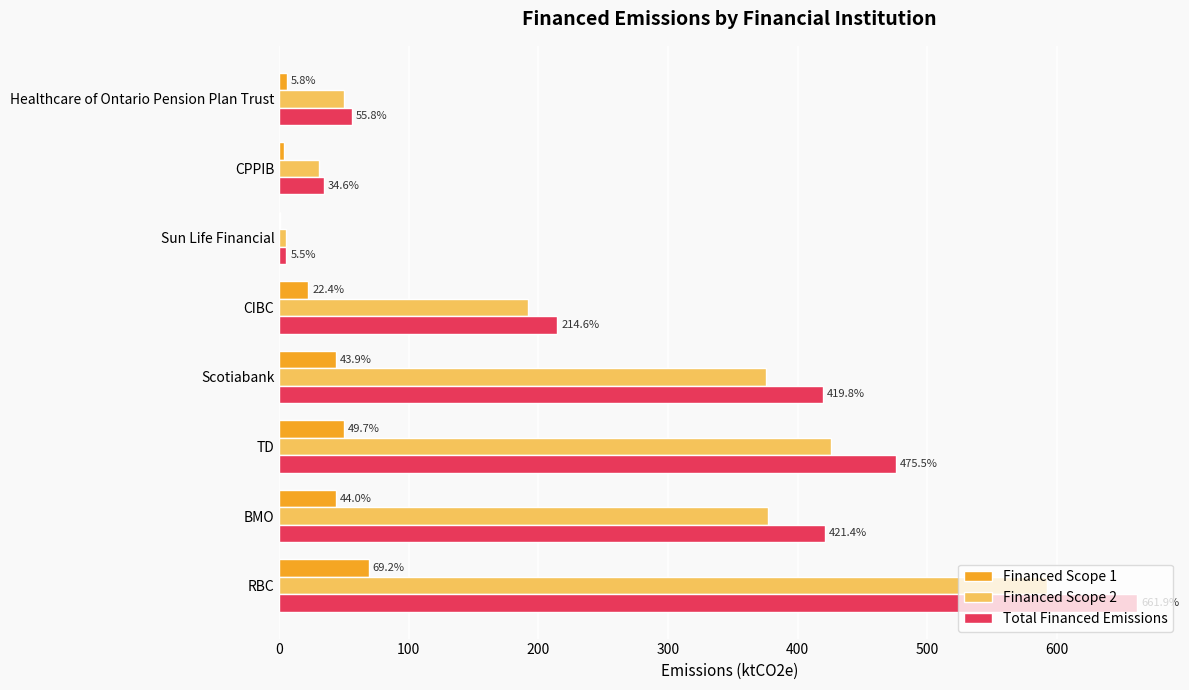

What is the sum of all Financed Scope 2 values?

2050.0